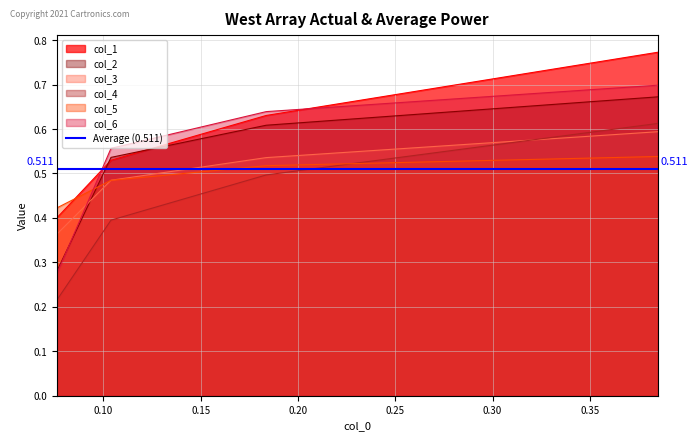

What is the minimum value for col_4?

0.2